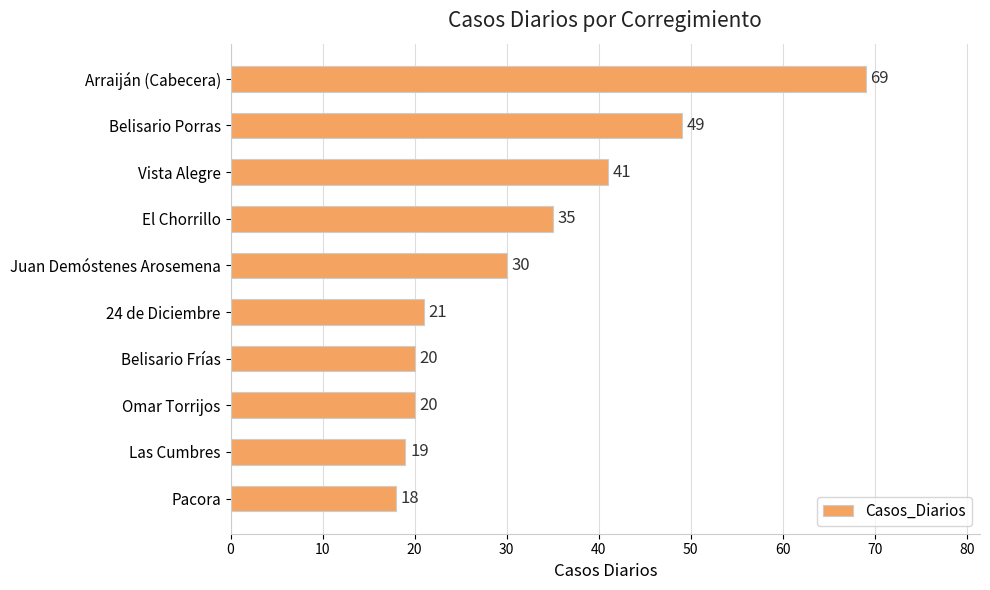

What is the label of the 2nd bar from the top?

Belisario Porras